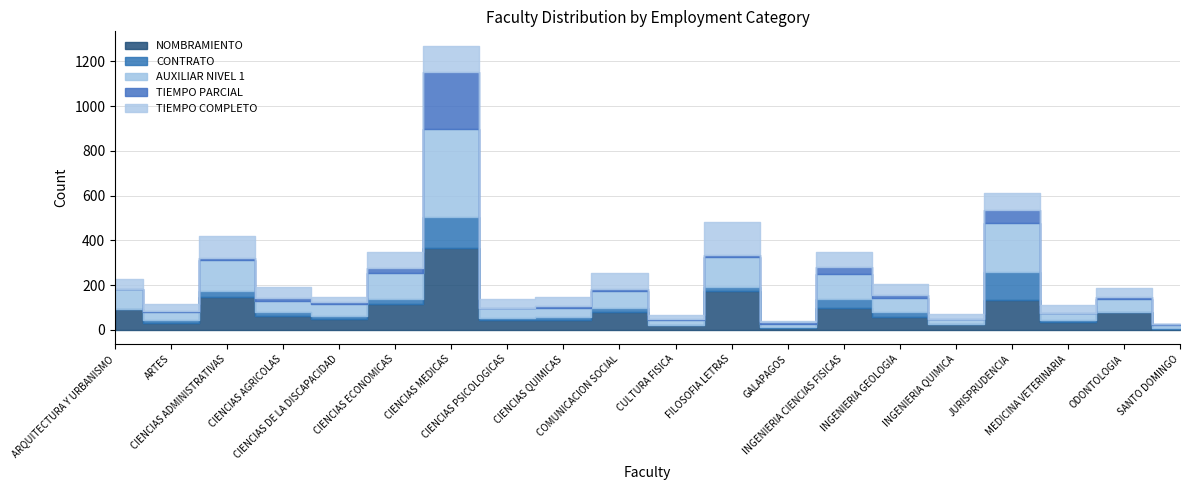

Is this an area chart (filled region under the line)?

No